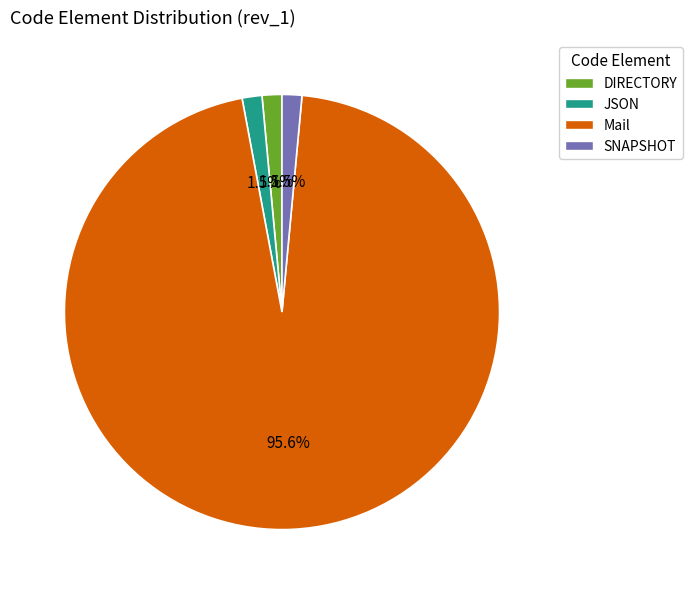

True or false: SNAPSHOT accounts for 11% of the total.

False